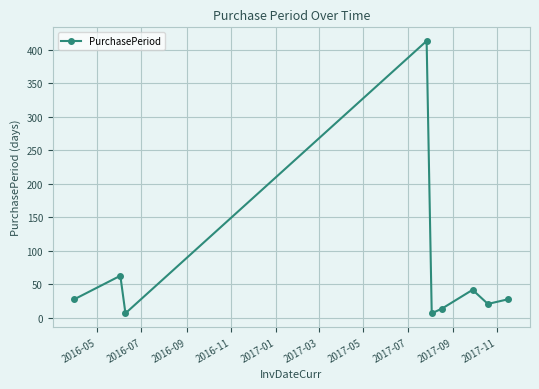

How many data points does each series have?

9